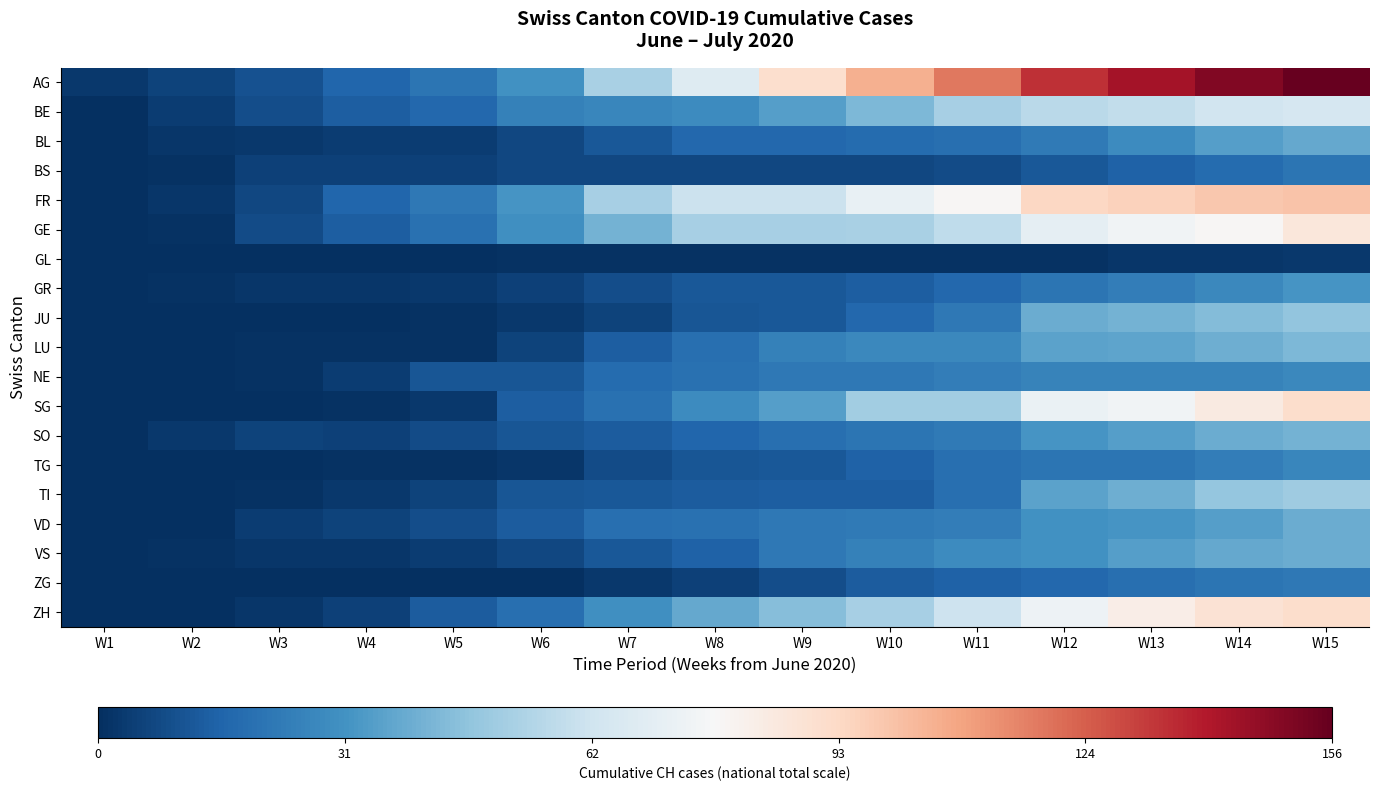

Rank the series by their maximum value, from highest to lowest.

AG, FR, SG, ZH, GE, BE, TI, JU, LU, SO, VD, VS, BL, GR, NE, TG, ZG, BS, GL